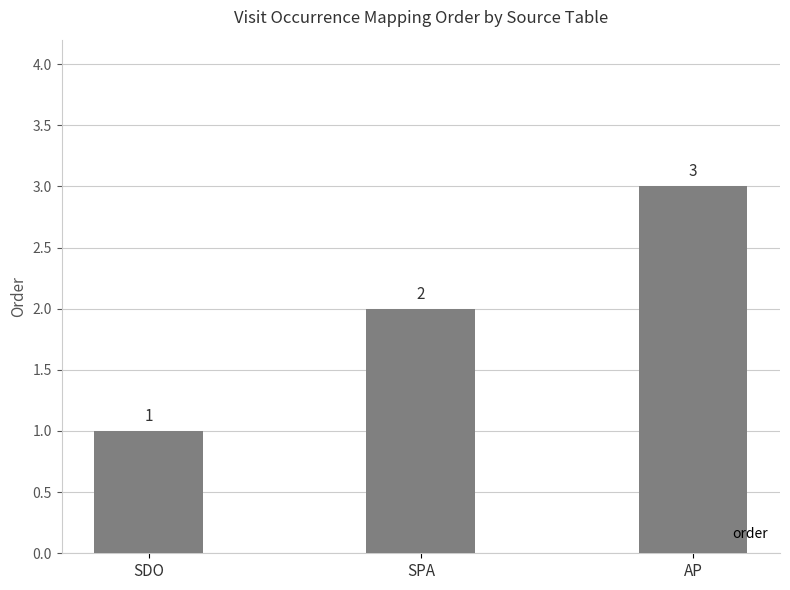

Between AP and SDO, which is larger?

AP